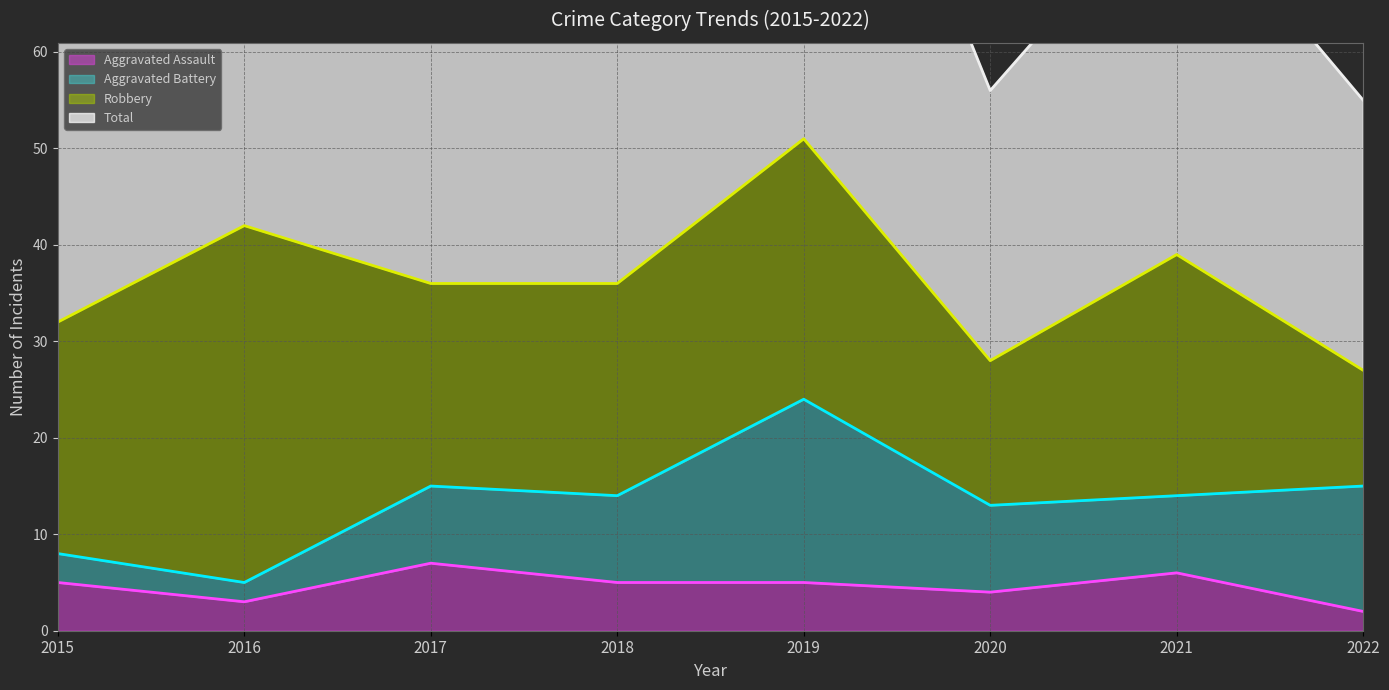

Which series has the largest range (max minus min)?

Total (line)